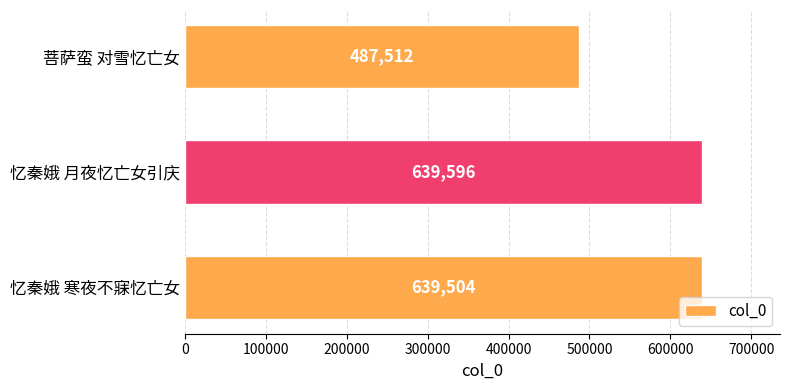

What is the maximum value shown in the chart?

639596